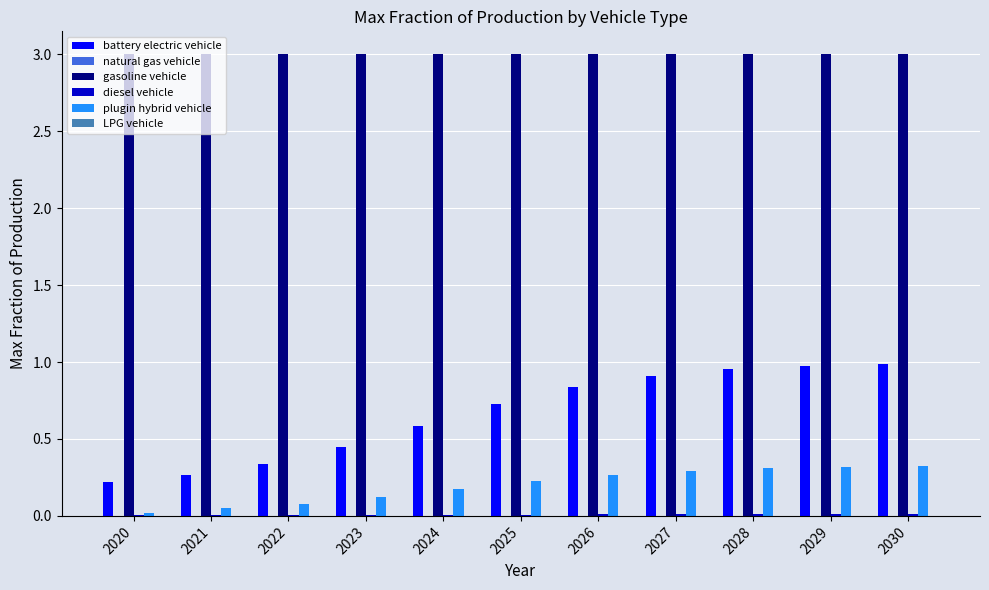

True or false: gasoline vehicle has a value of 3.0 at 2020.

True